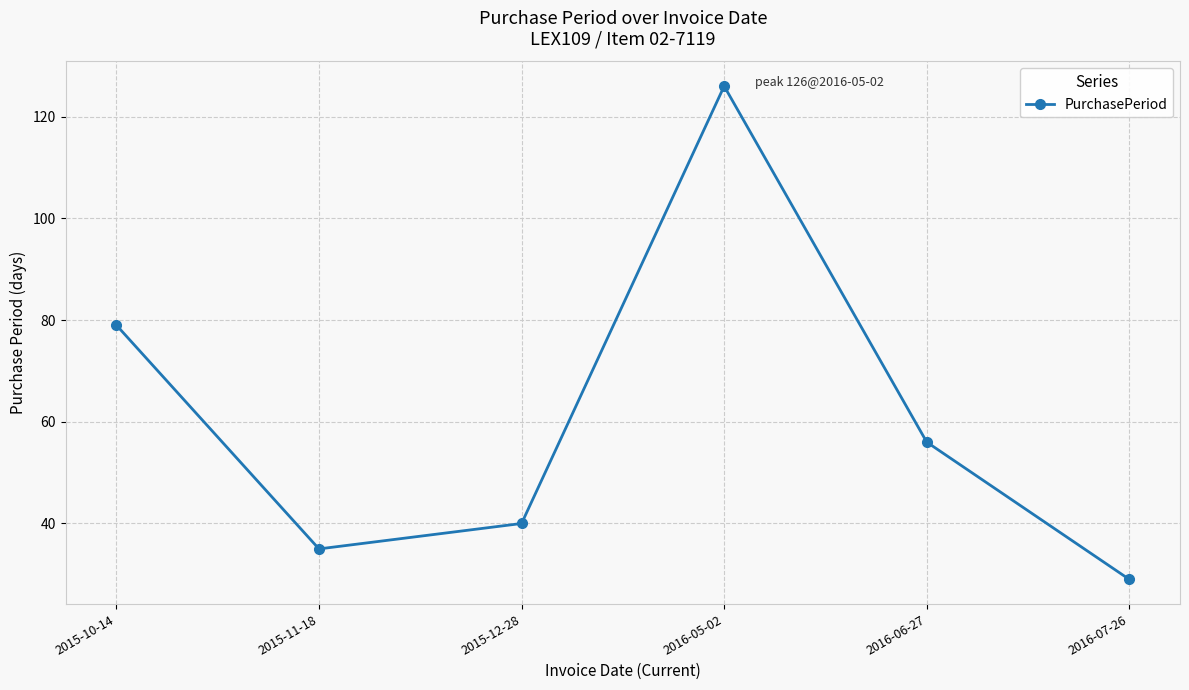

The value at 2015-11-18 is 62. True or false?

False